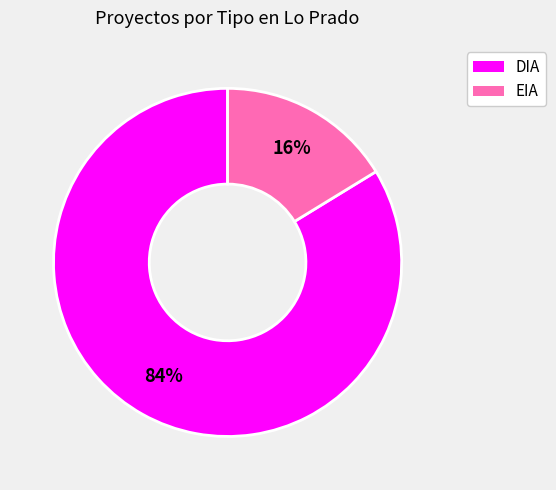

Count the number of slices in the pie.

2